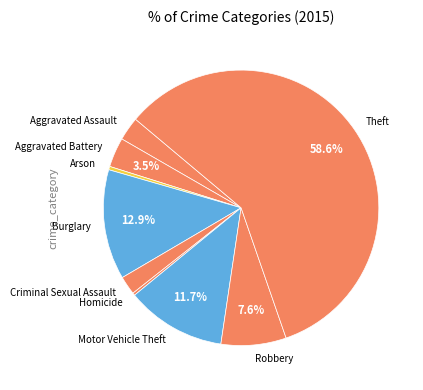

Which category accounts for the majority?

Theft